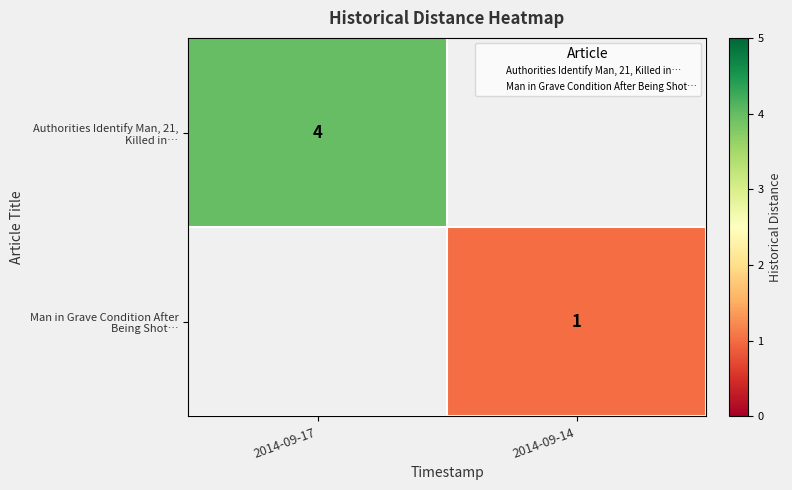

At 2014-09-17, list the series in order from largest to smallest.

Authorities Identify Man, 21, Killed in…, Man in Grave Condition After Being Shot…